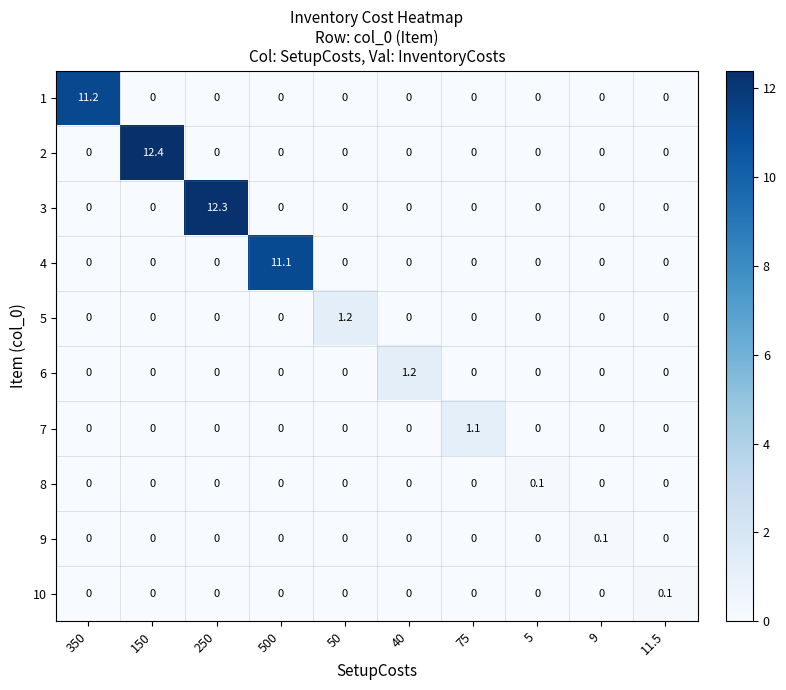

Which category has the highest value in the 5 series?

50